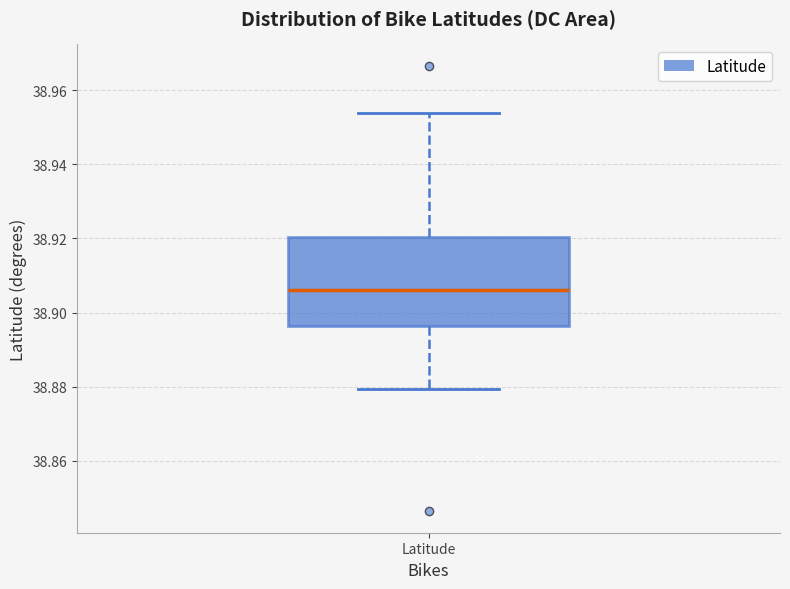

Transcribe this box plot: give where the median line is, the range the box spans, and where the two whiskers end, as read against the y-axis. The values are not printed on the chart, so give them approximately, as read against the axis.

median 38.906, box 38.896 to 38.920, whiskers 38.880 to 38.954